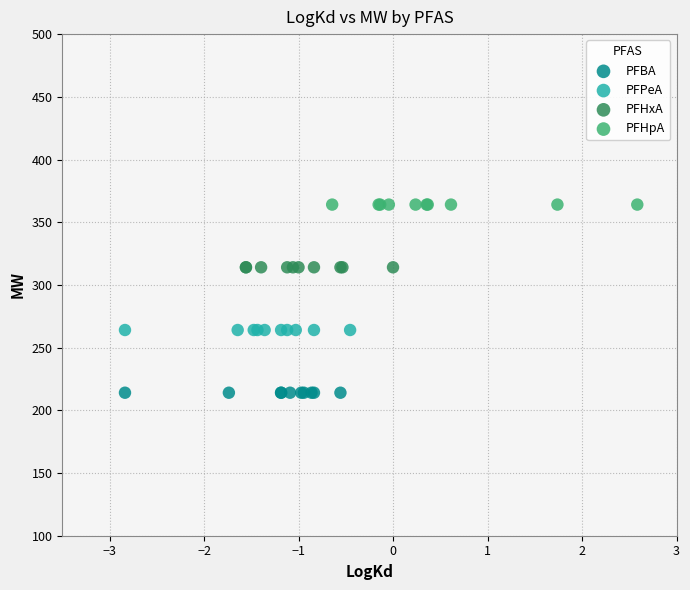

Which series reaches the maximum Y coordinate?

PFHpA